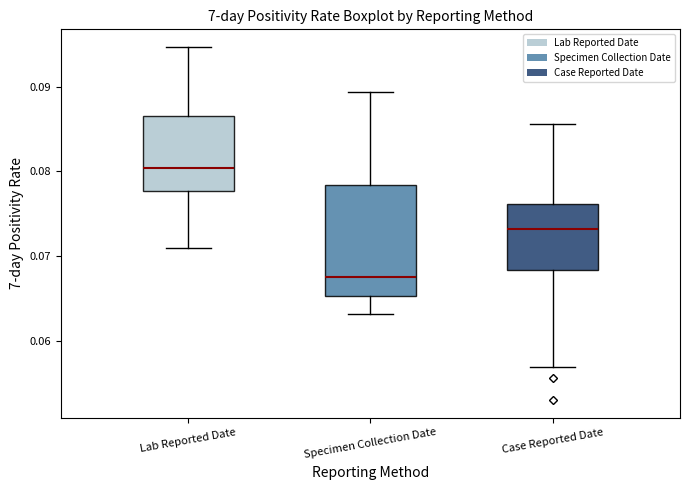

Which box's median line is the highest?

Lab Reported Date